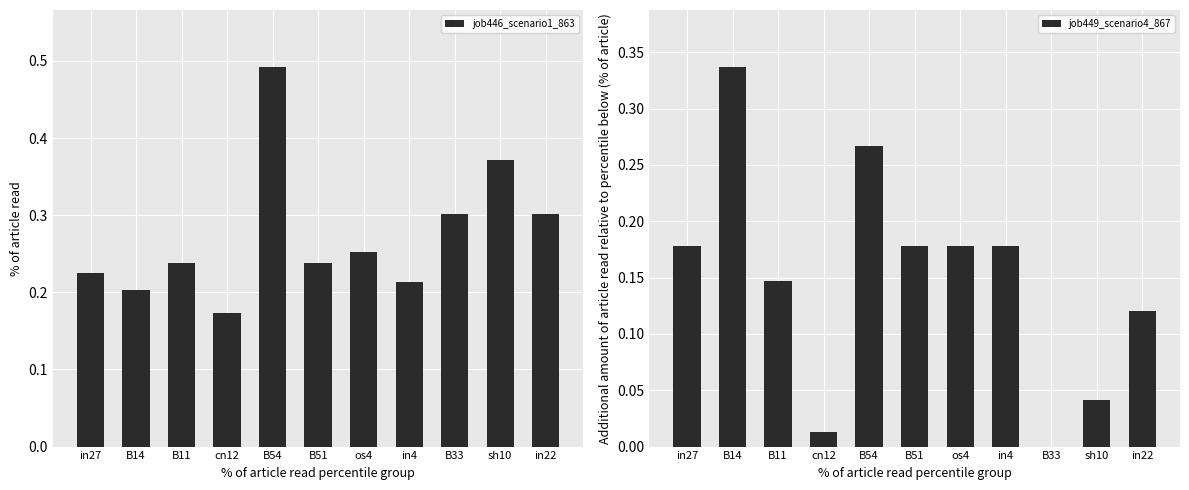

Are the bars grouped side by side (vs. stacked)?

Yes